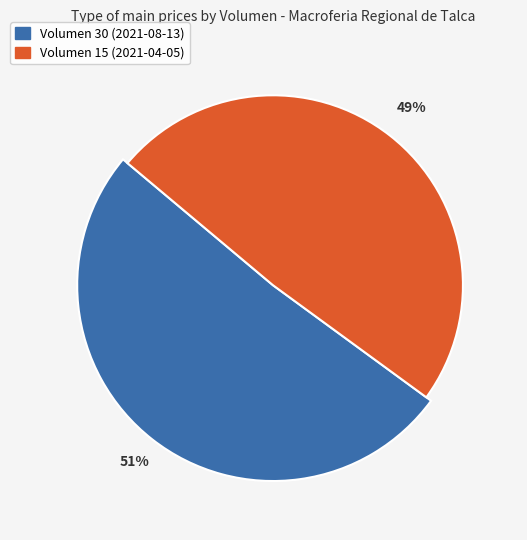

Is there a majority slice in this chart?

Yes